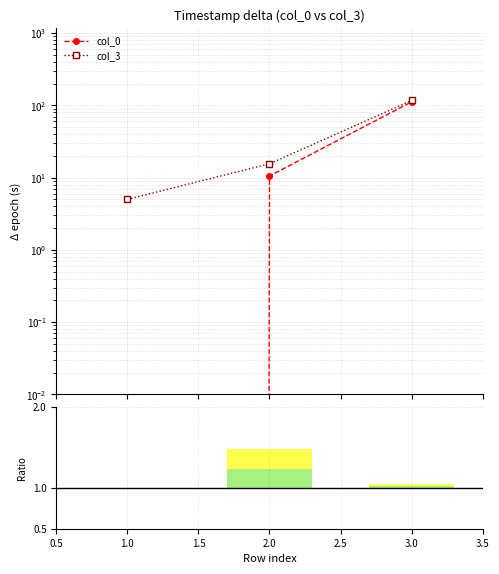

Is it true that col_3 equals 2.2 at 1?

False